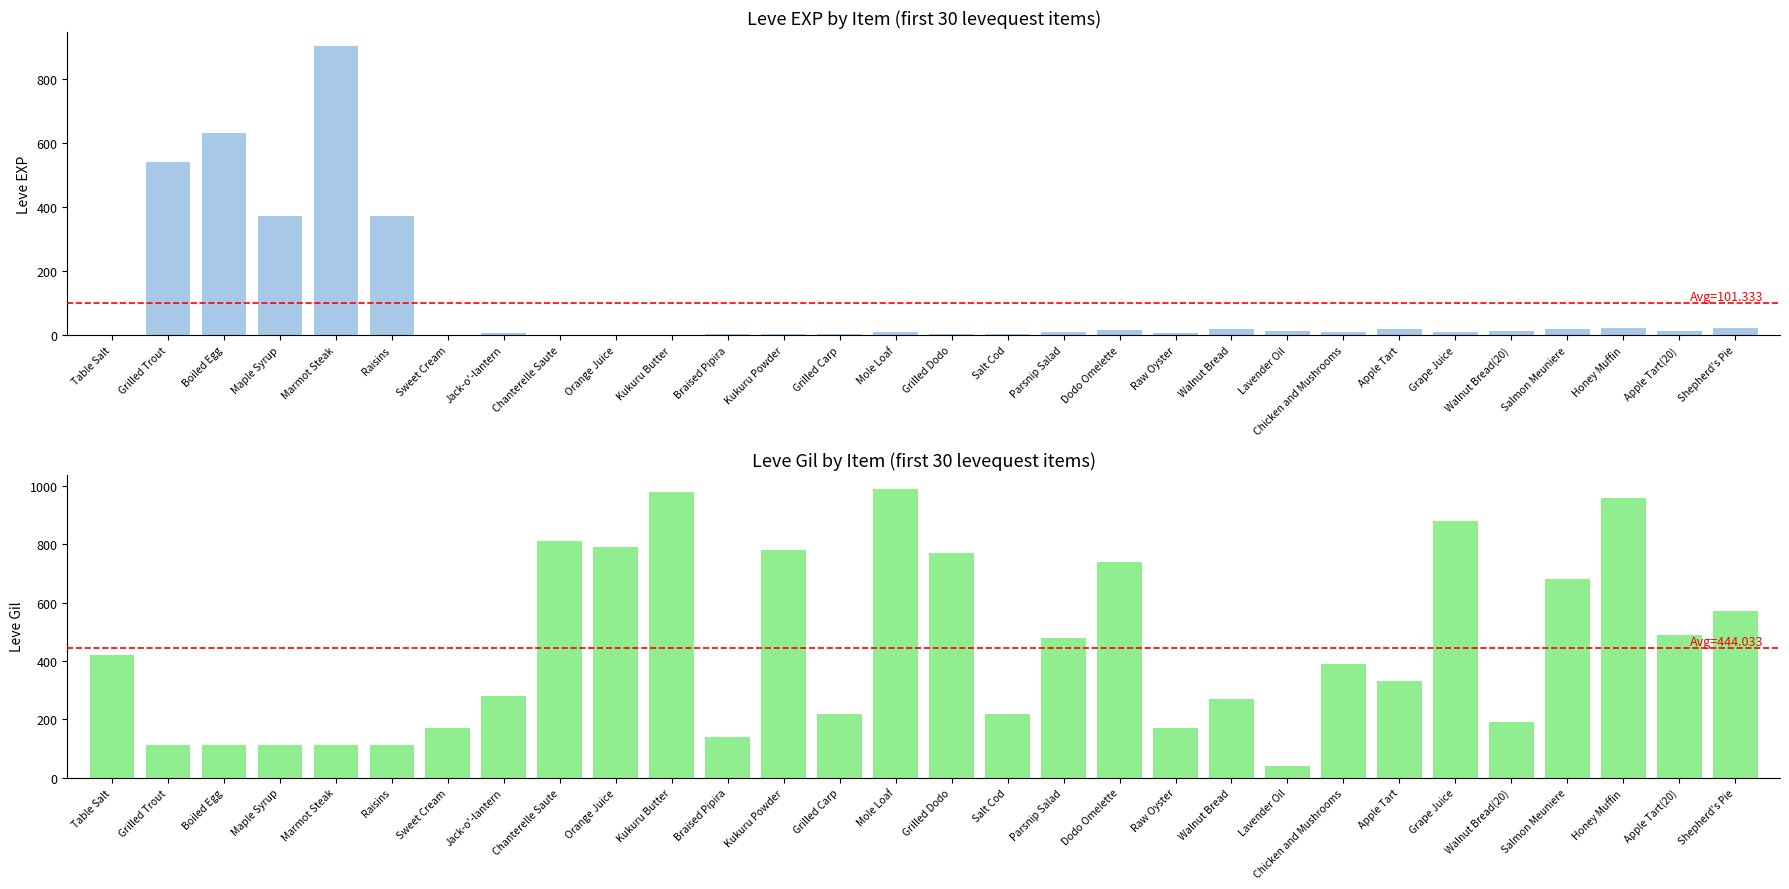

What is the value of the Leve Gil bar at the 1st from the left?

420